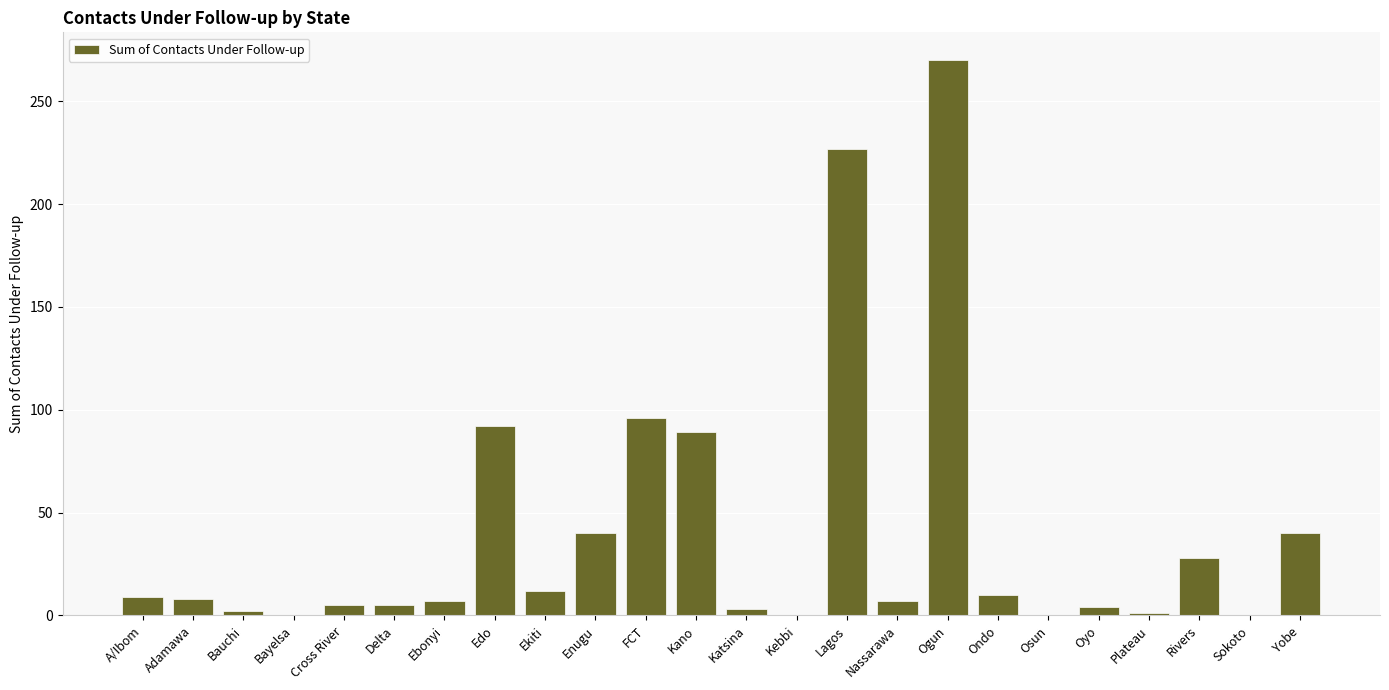

What is the maximum value shown in the chart?

270